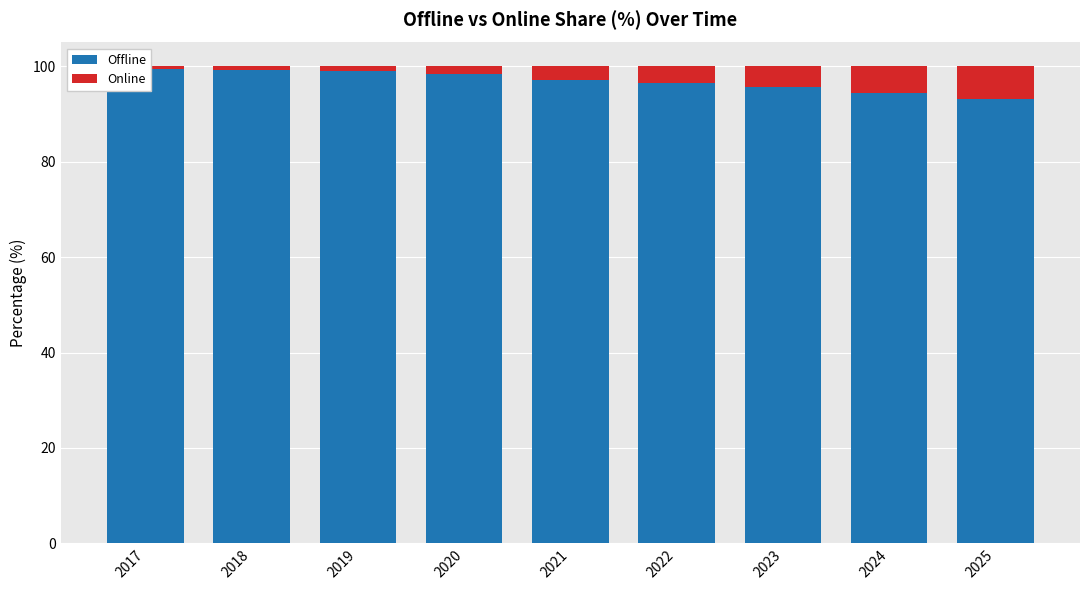

How many groups of bars are there?

9